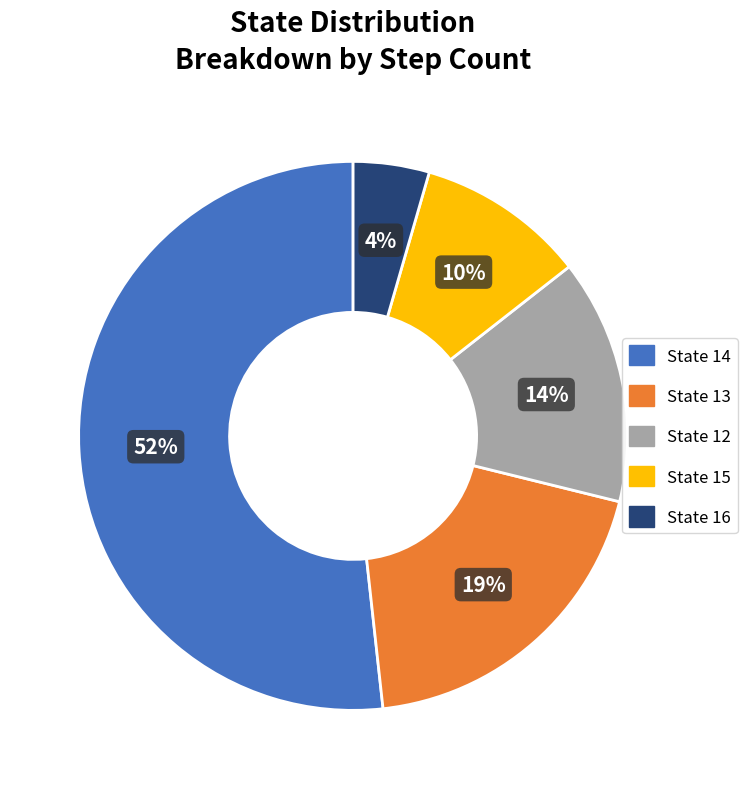

Which category has the biggest portion of the pie?

State 14